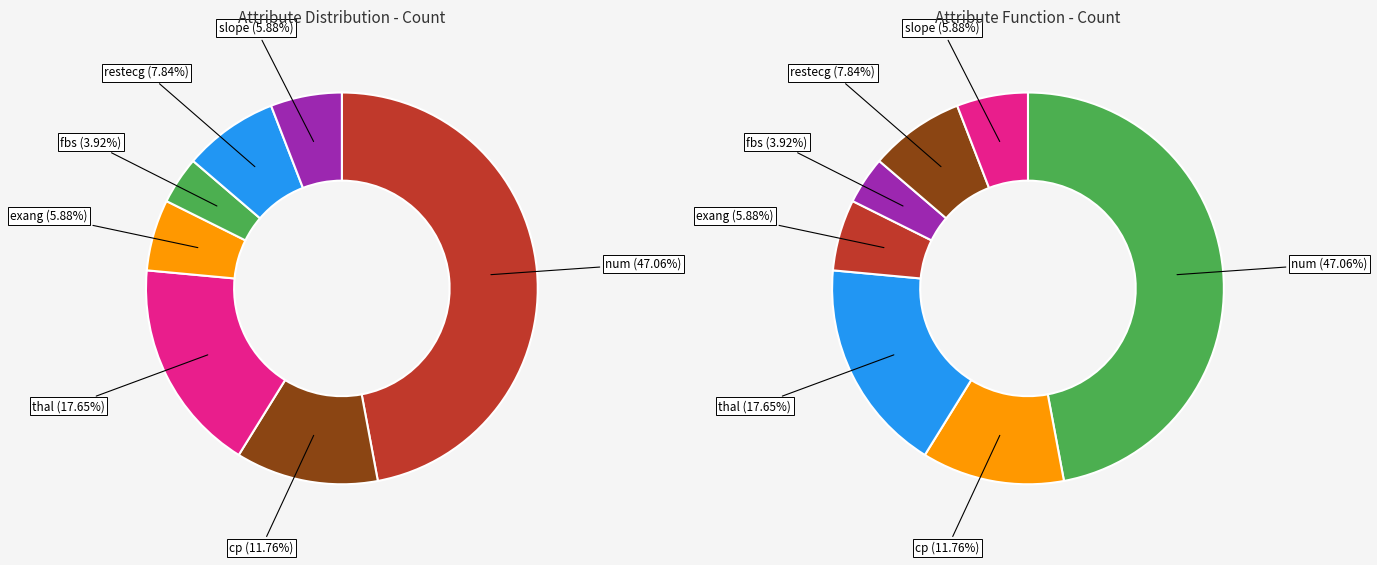

To the nearest percent, what is the average slice percentage?

14%